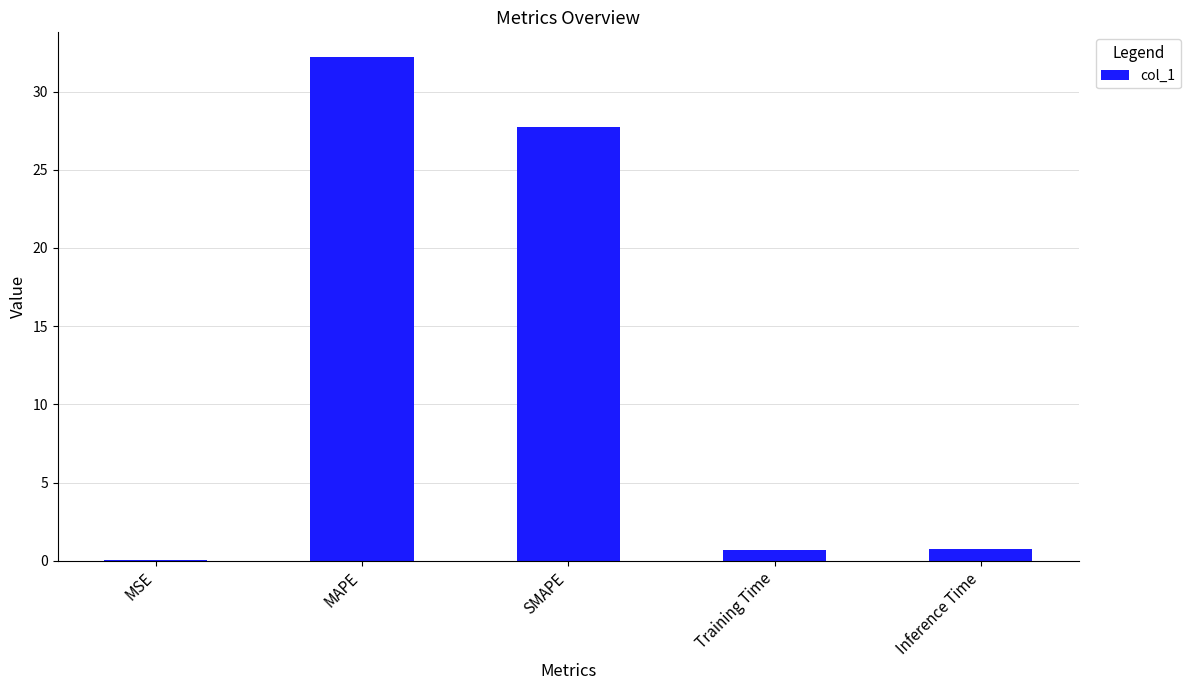

Where is the data nearest to the value 16?

SMAPE